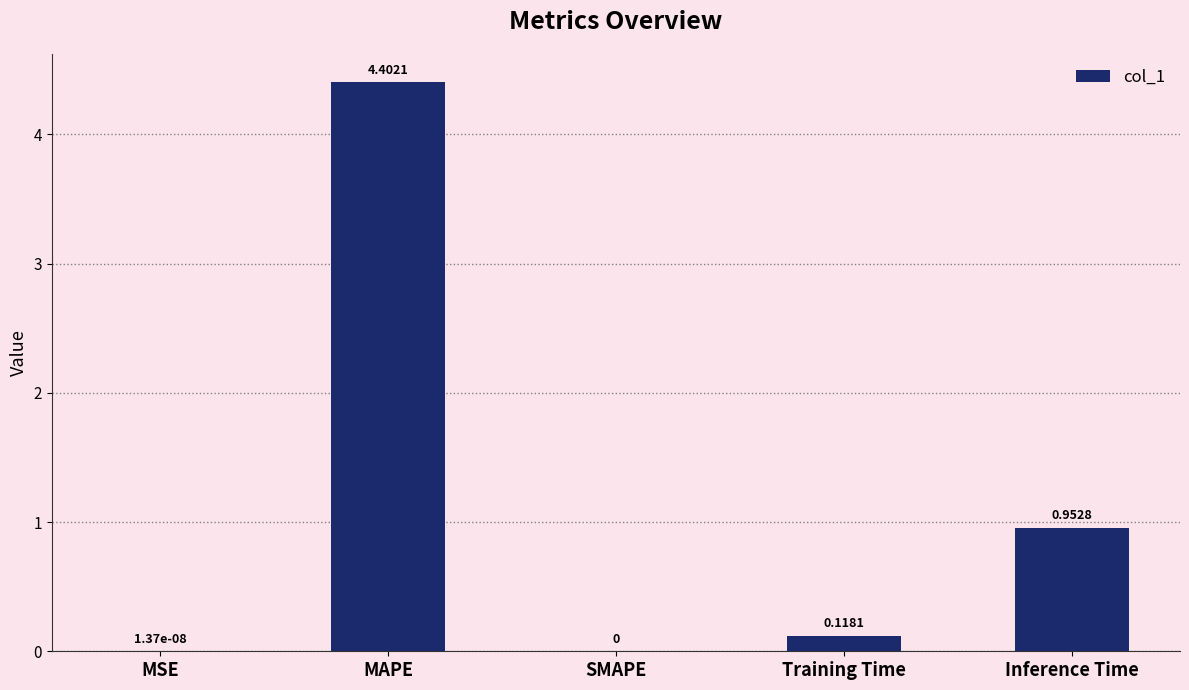

Which label corresponds to the largest value in the chart?

MAPE